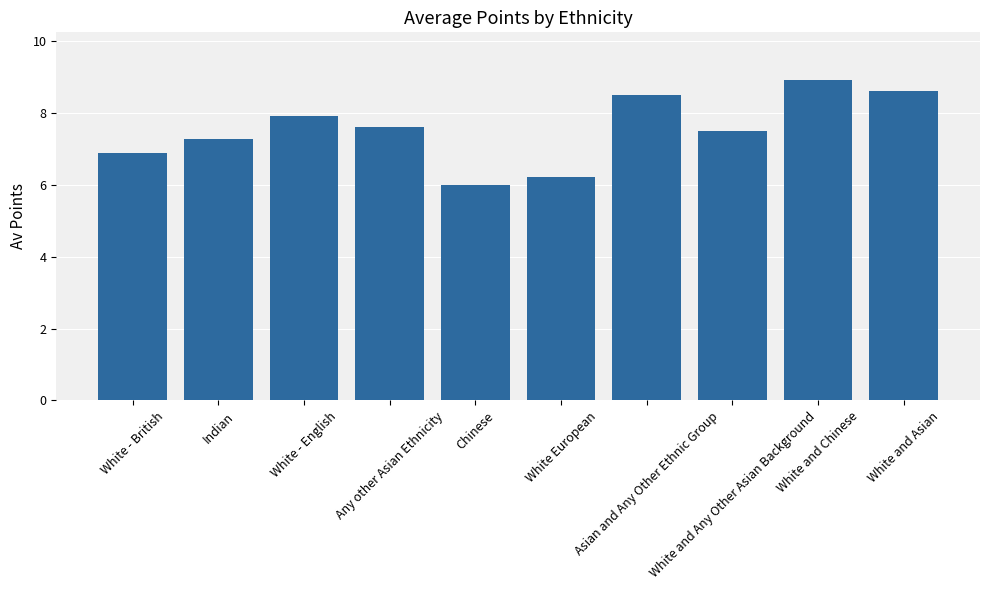

Which label corresponds to the smallest value in the chart?

Chinese